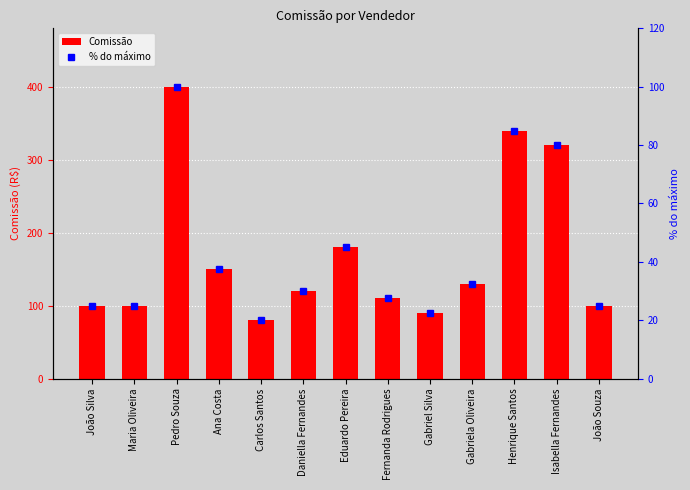

What is the difference between the second highest and second lowest values in the Comissão series?

250